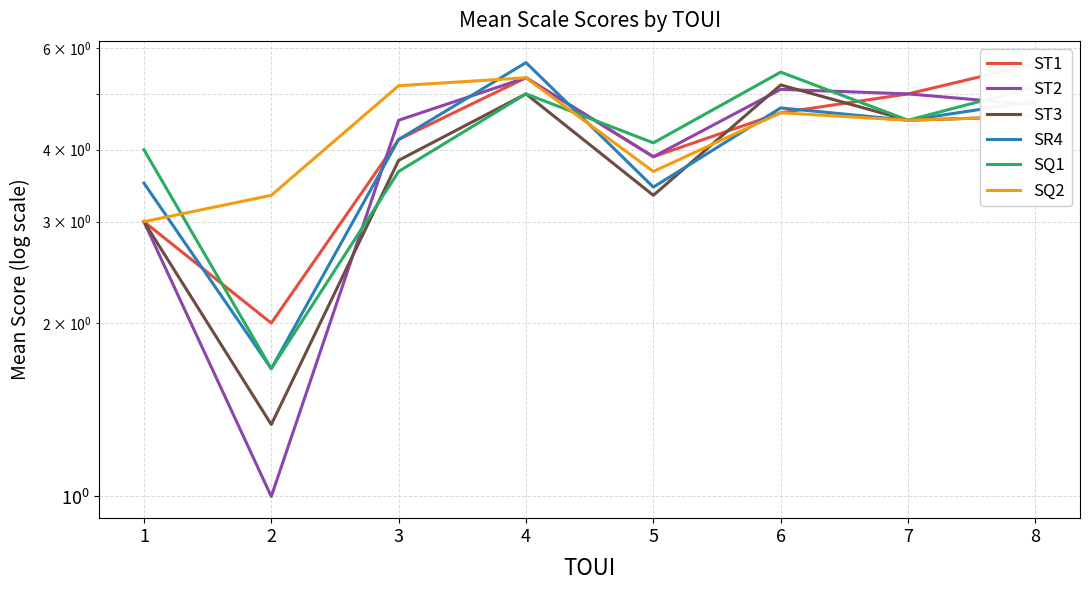

Which series has the widest spread of values?

ST2